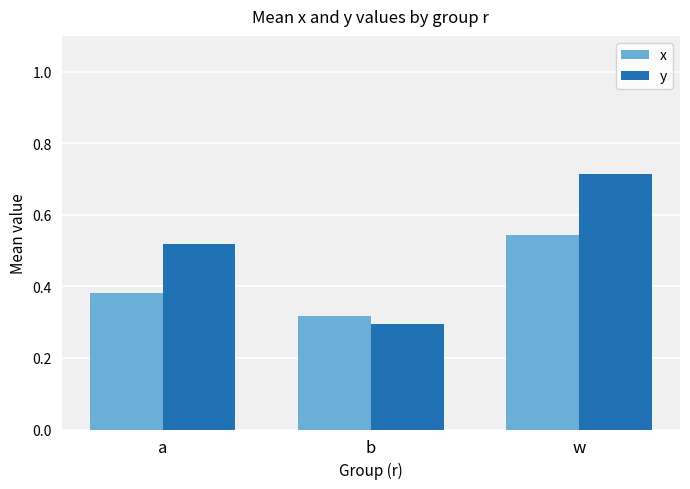

What is the sum of the y values at b and a?

0.8